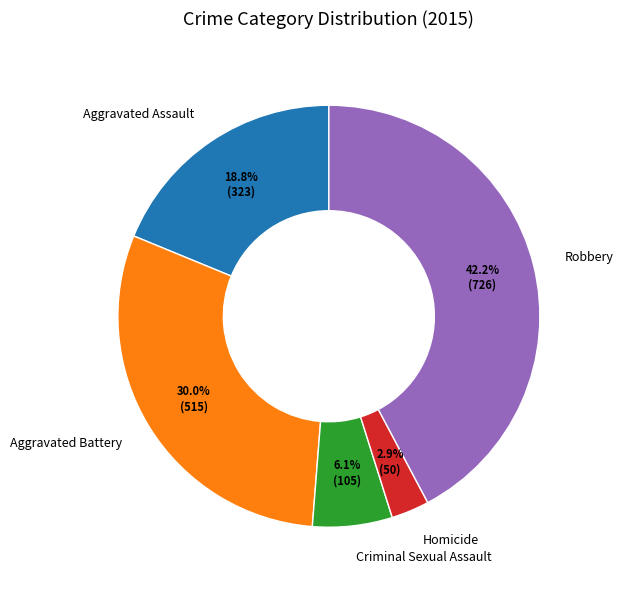

The Robbery slice represents 42% of the pie. True or false?

True